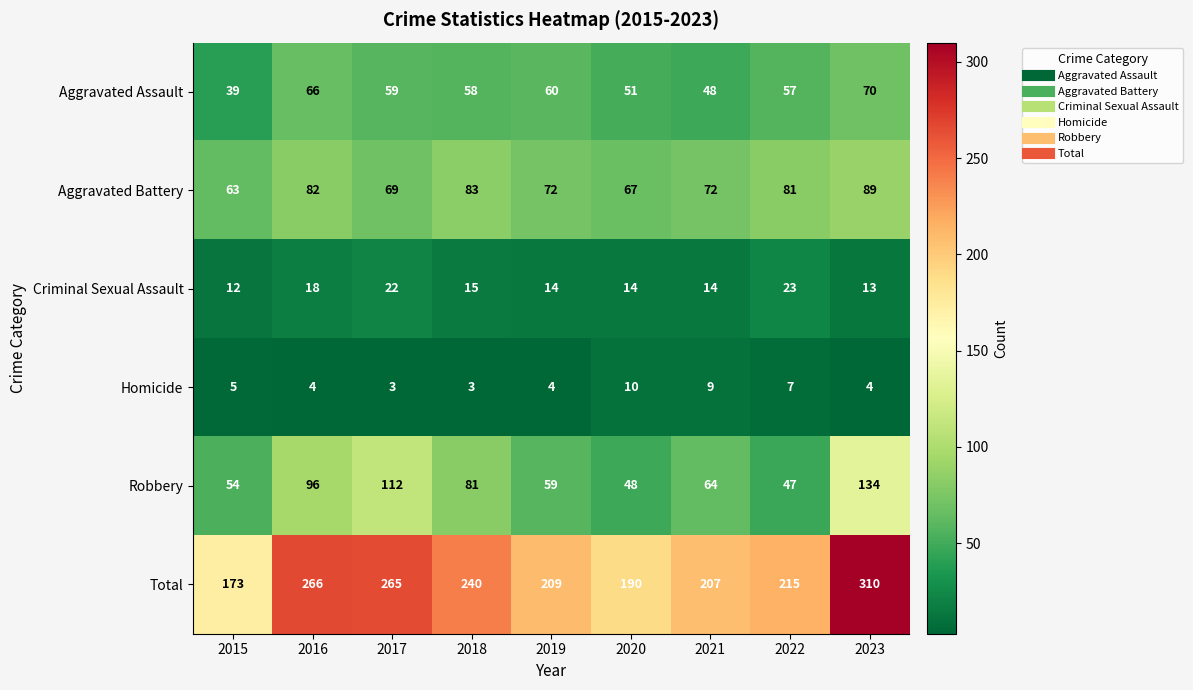

Which category has the lowest value in the Criminal Sexual Assault series?

2015